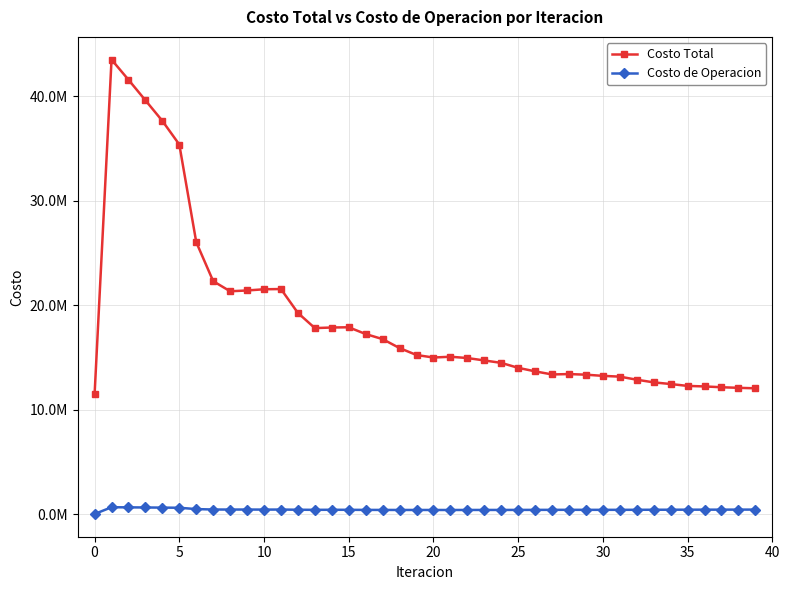

What is the highest value of the Costo Total series?

43489525.0